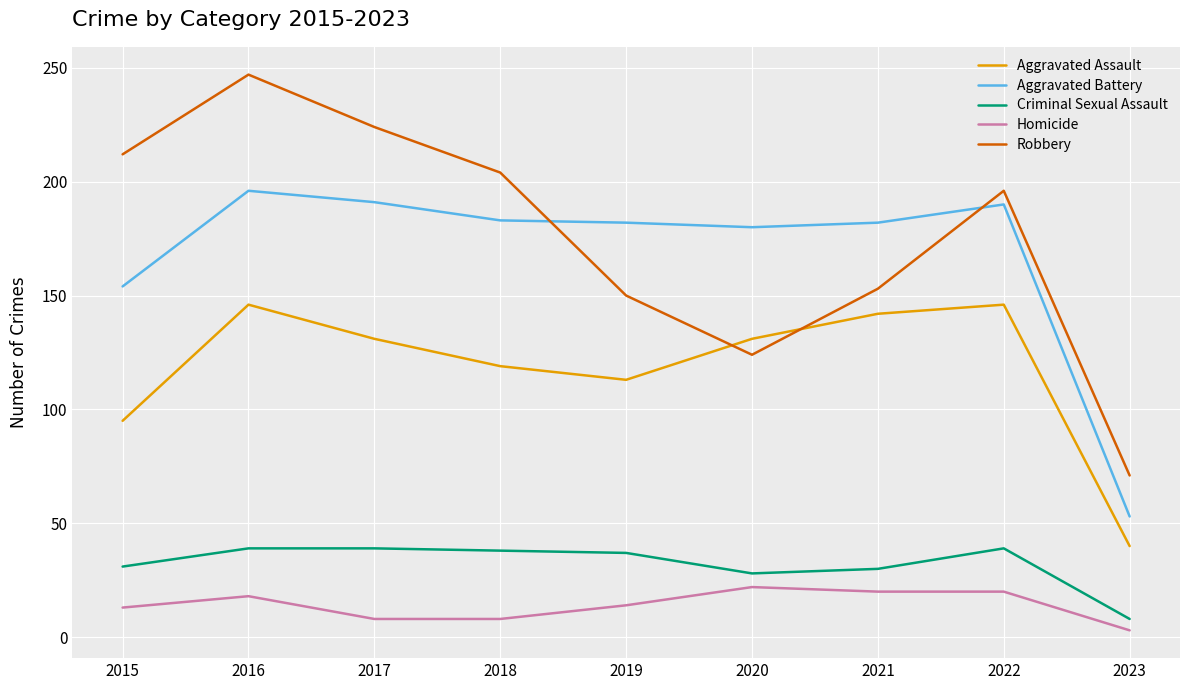

The value of Criminal Sexual Assault at 2022 is 55. True or false?

False